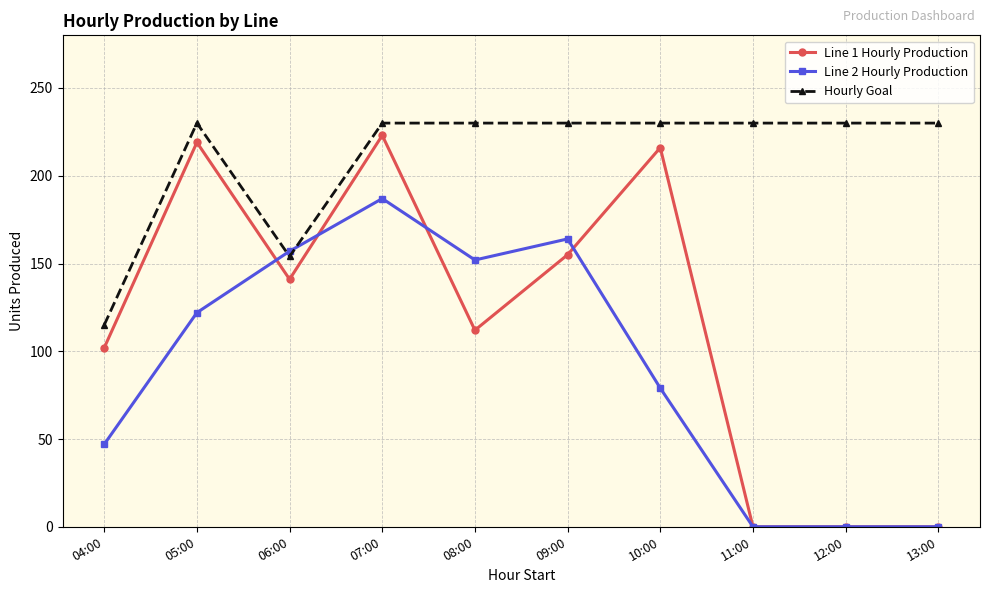

What is the sum of all Hourly Goal values?

2109